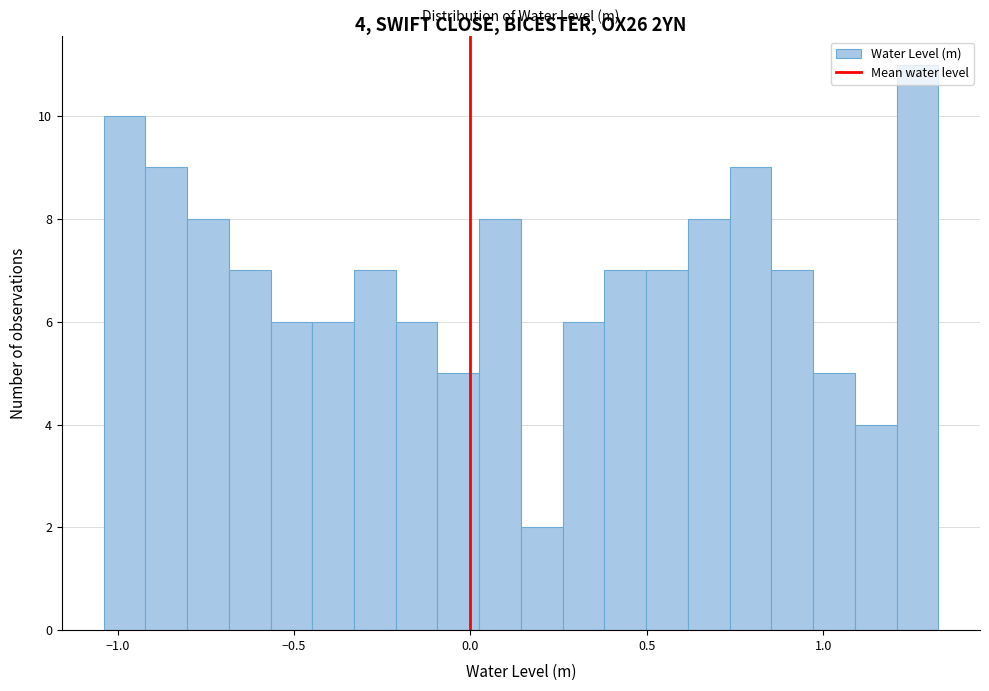

Around what value on the x-axis is the tallest bar? Give the approximate position of its centre, as read against the axis.

1.25